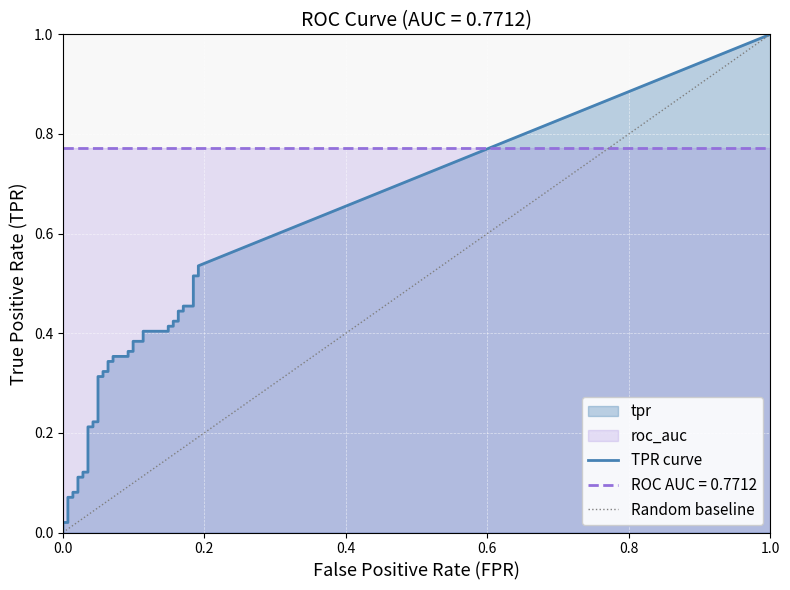

Which series has the largest total across all categories?

roc_auc